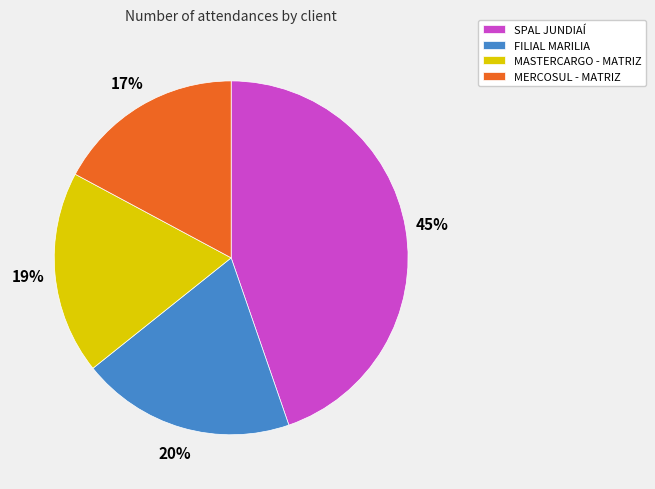

Does any single category account for the majority?

No